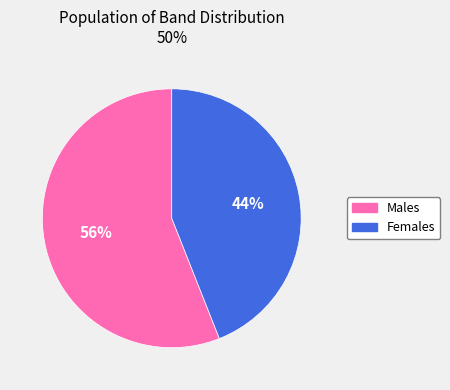

How many segments does this pie chart have?

2